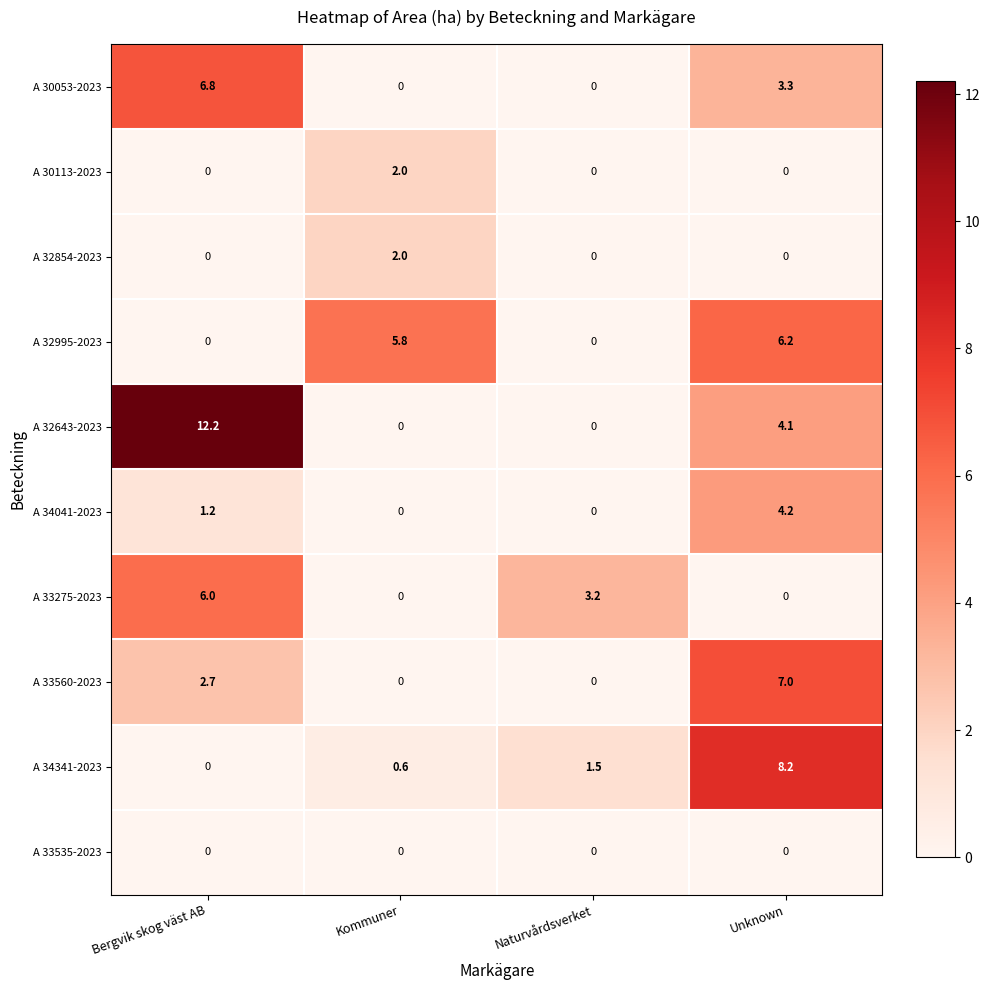

The A 32854-2023 series shows 0.0 at Bergvik skog väst AB. True or false?

True